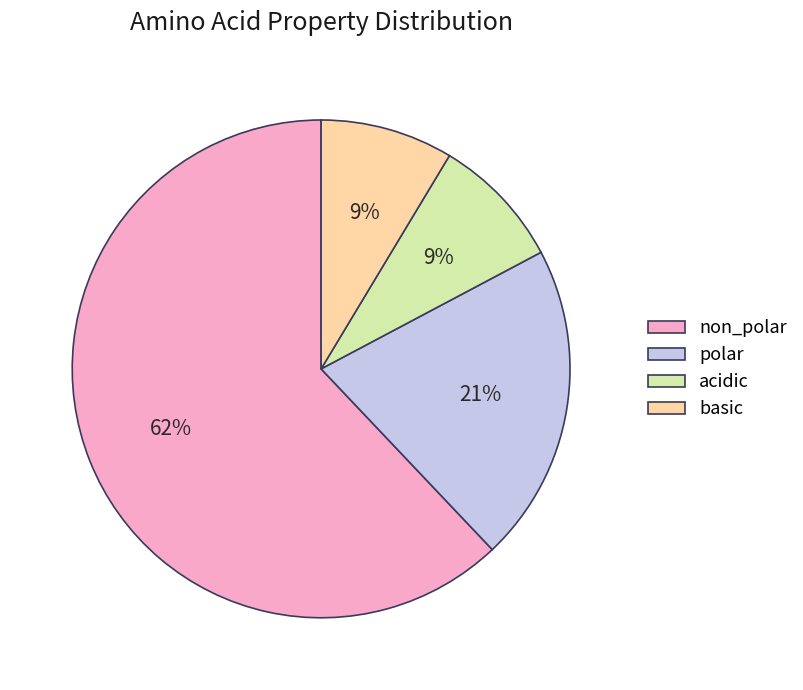

Does polar represent more than half of the total?

No